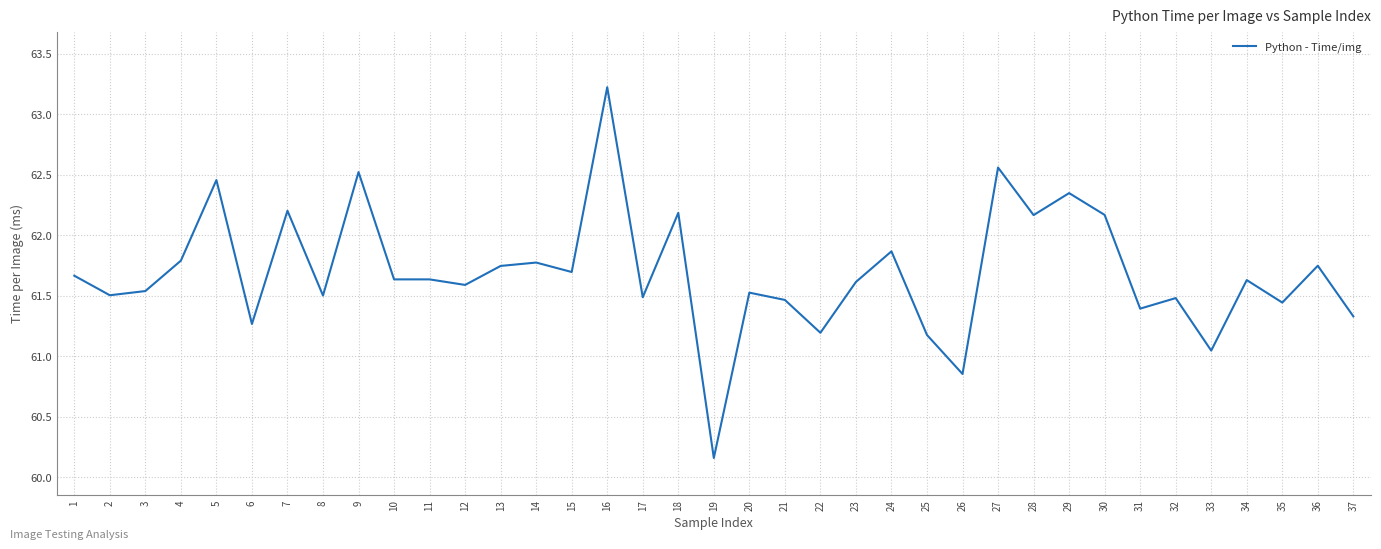

True or false: the data shows 61.3 at 6.

True